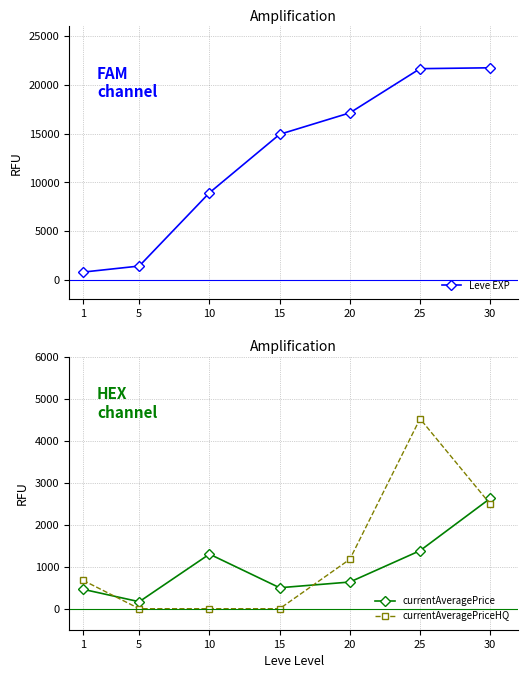

The currentAveragePriceHQ series shows 2310.0 at 15. True or false?

False